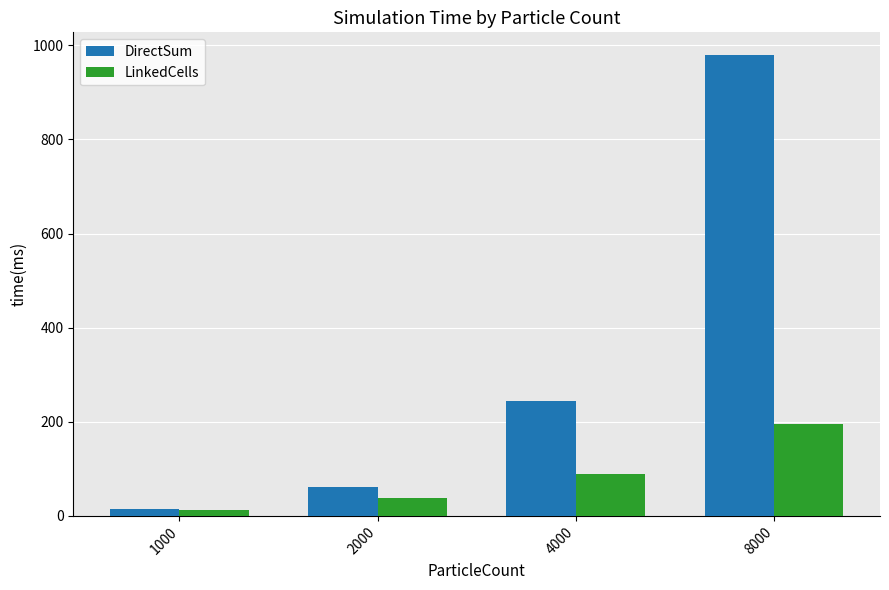

What is the value of the DirectSum bar at the 2nd from the left?

62.0